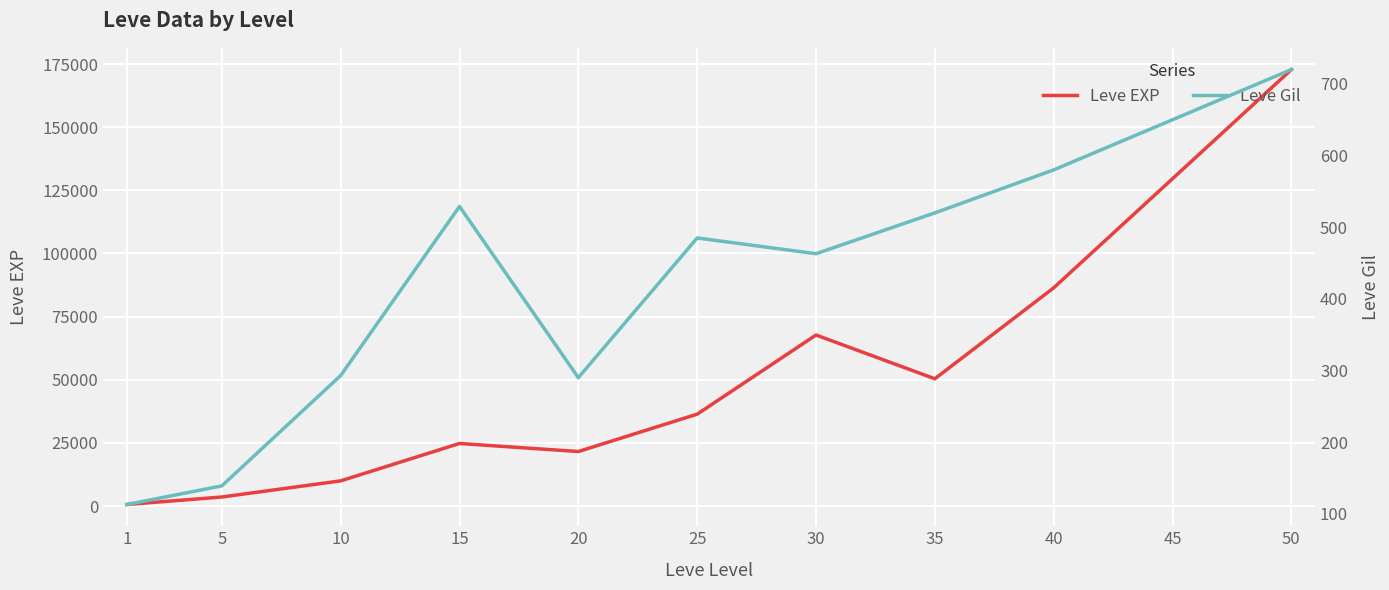

Rank the series by their average value, from lowest to highest.

Leve Gil, Leve EXP